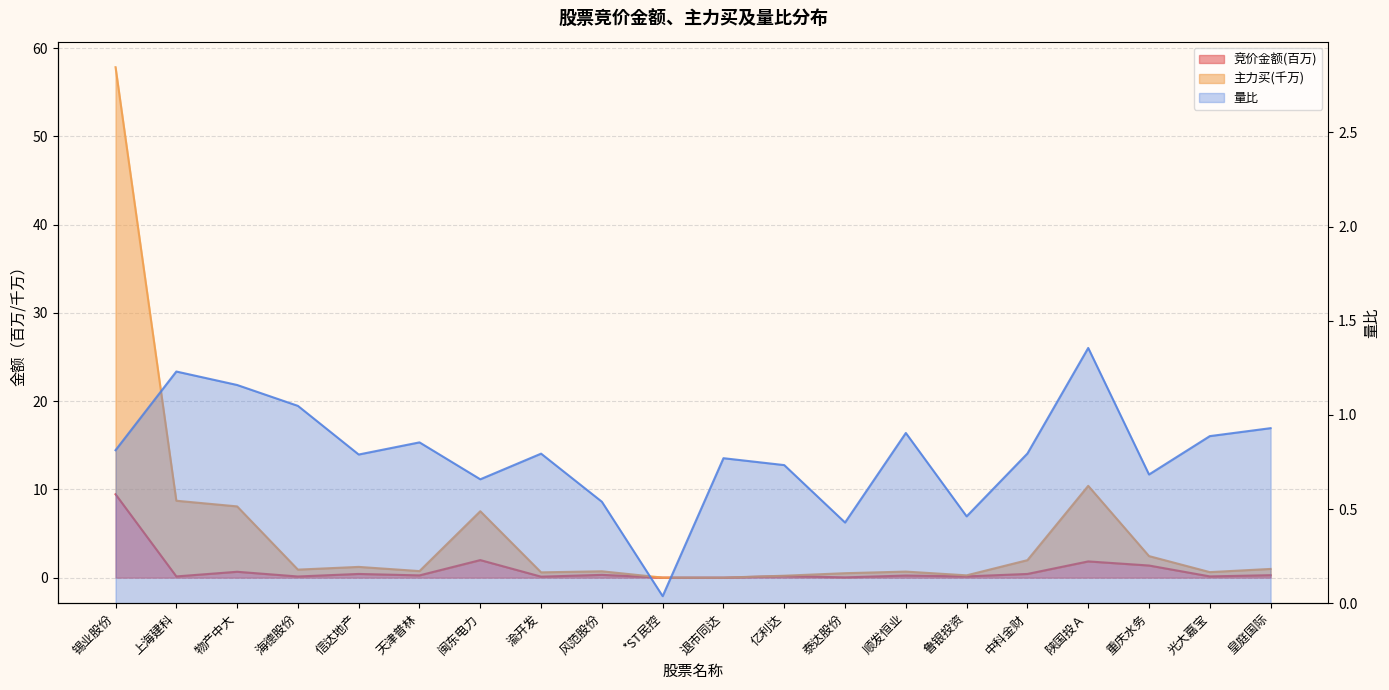

What is the sum of the 竞价金额 values at 陕国投Ａ and 天津普林?

2.1